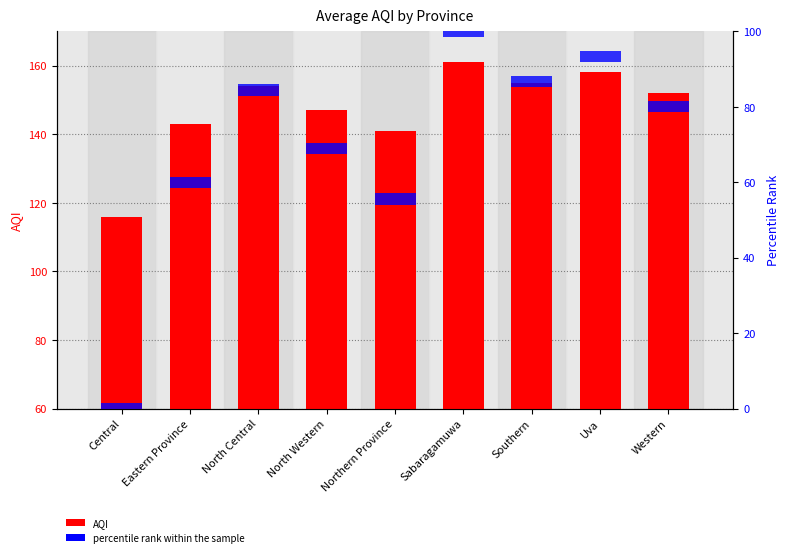

At which label is AQI closest to 138?

Northern Province